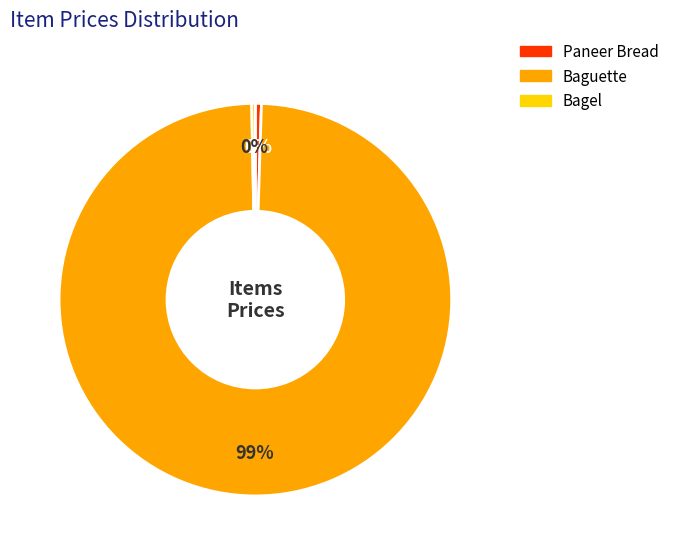

Combined, do Bagel and Baguette account for over 50%?

Yes